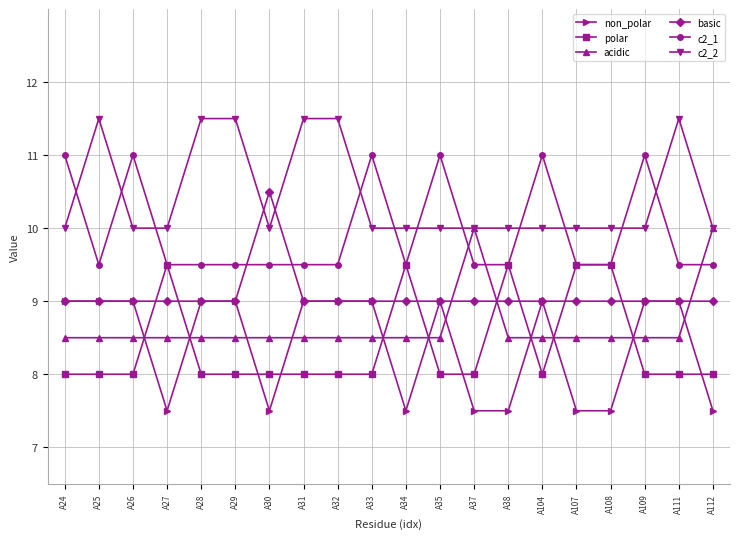

Where do acidic and non_polar first cross each other?

A26 and A27